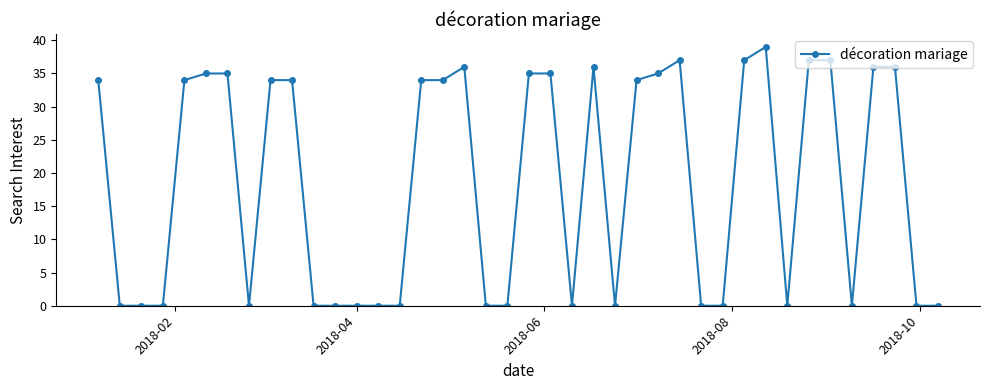

True or false: there are more than 1 points higher than both neighbors.

True